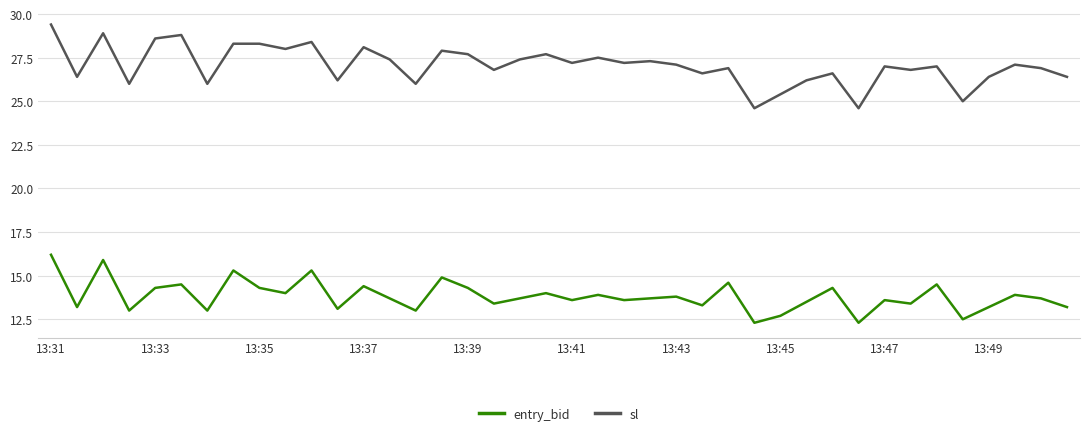

What is the maximum value shown in the chart?

29.4